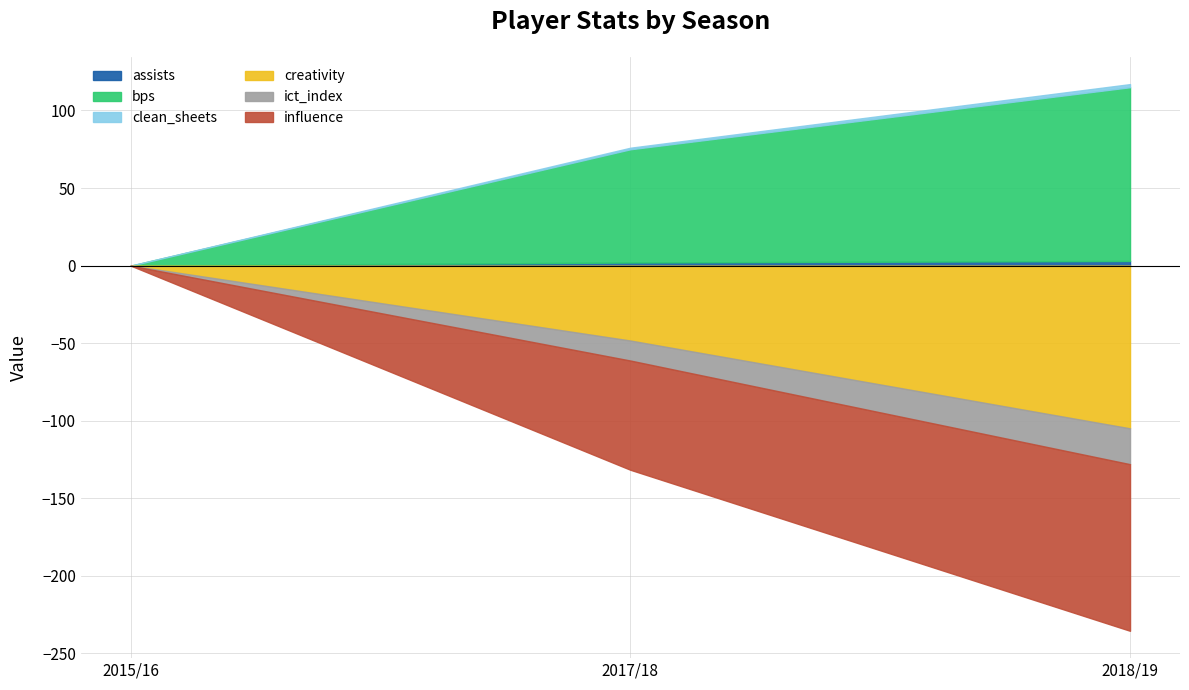

What is the difference between the maximum and minimum values in the assists series?

3.0